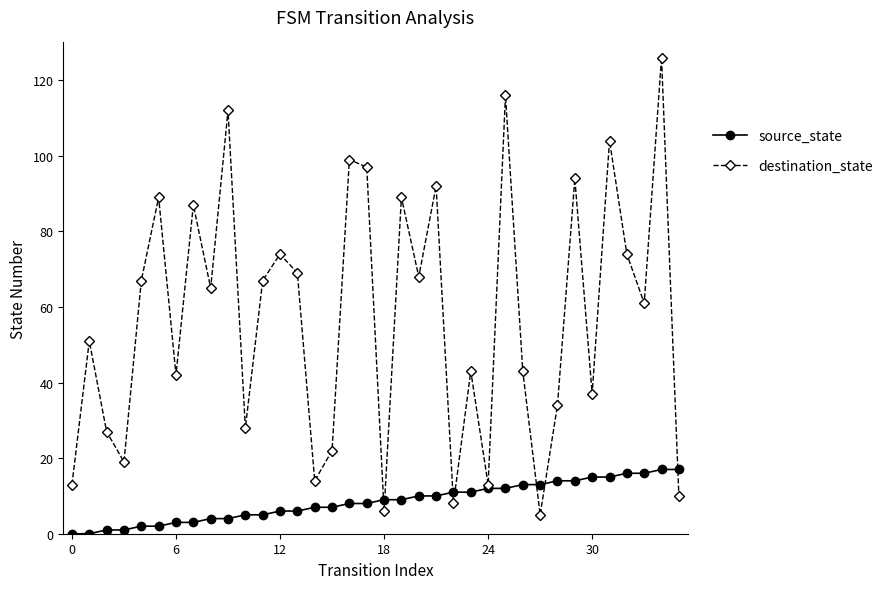

Rank the series by their average value, from lowest to highest.

source_state, destination_state